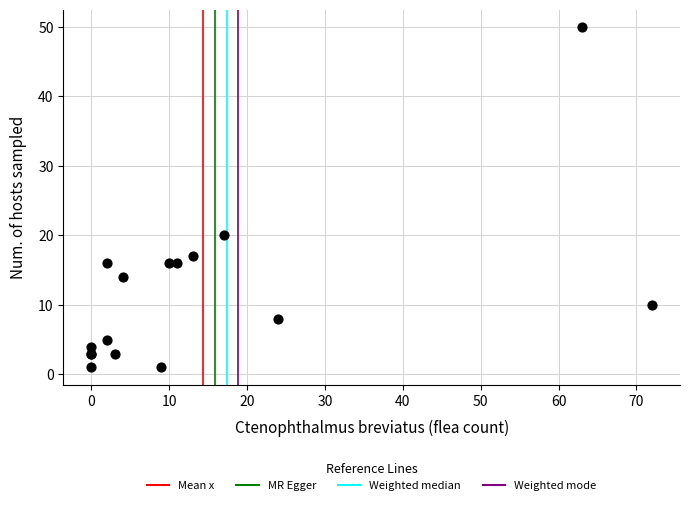

What Y value in the scatter plot is closest to 25?

20